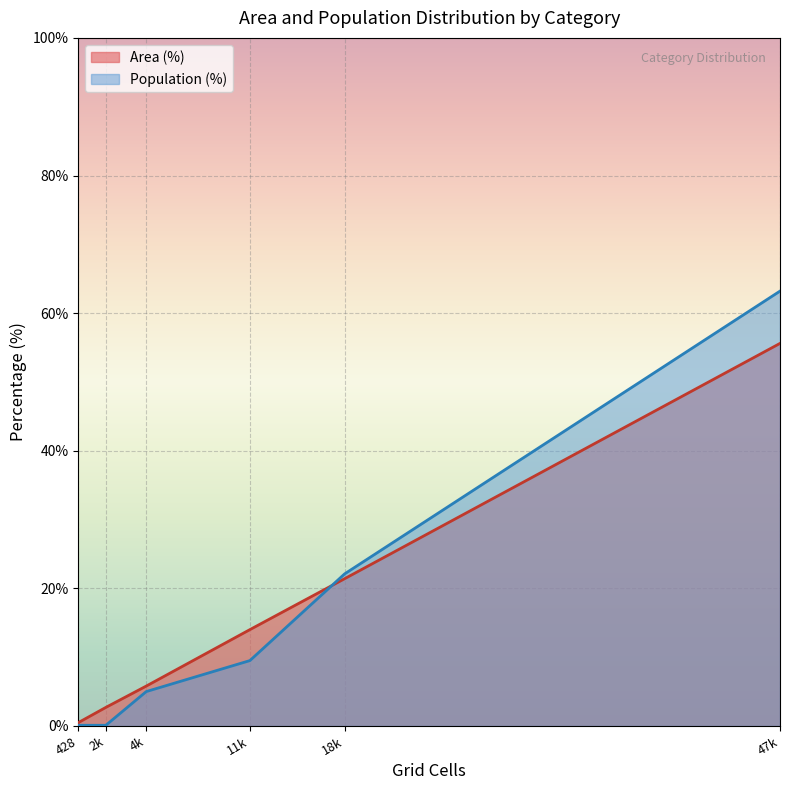

At which category is the sum across all series the highest?

47k